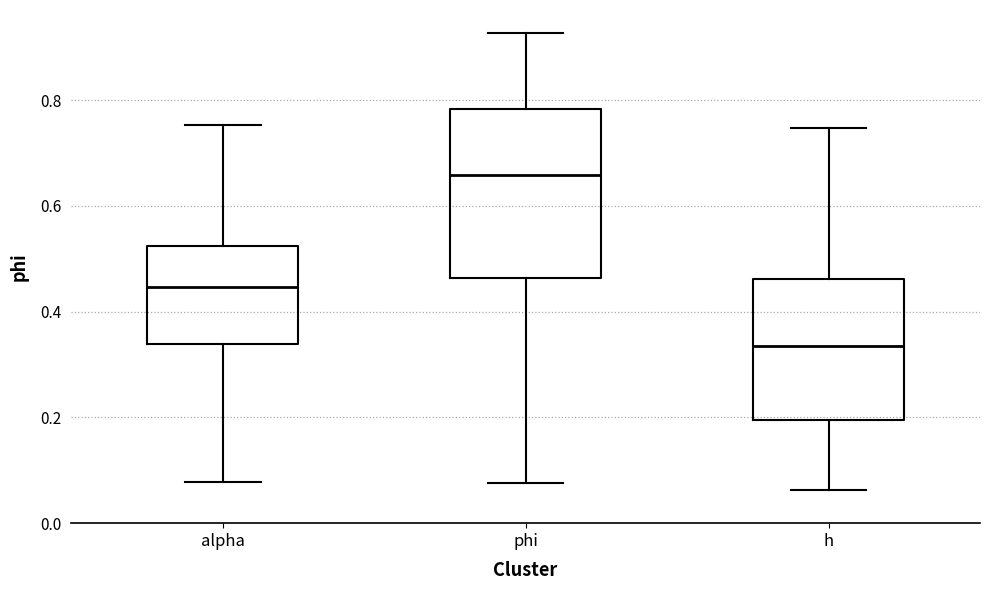

Which box's median line is the highest?

phi